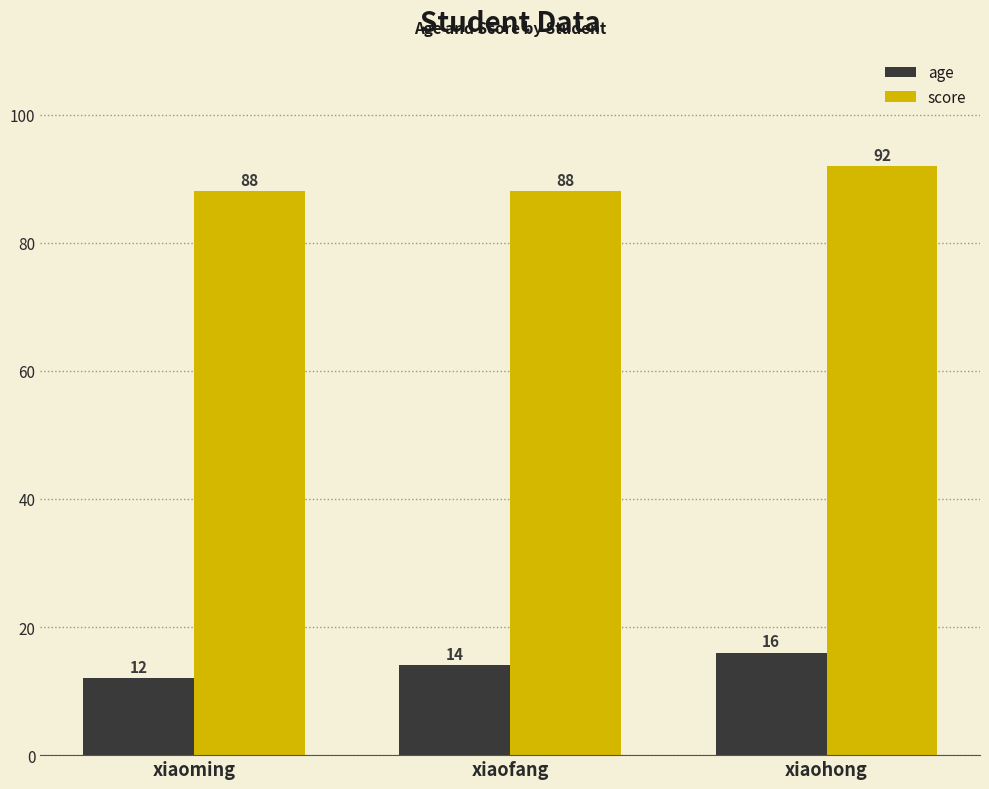

How many groups of bars are there?

3